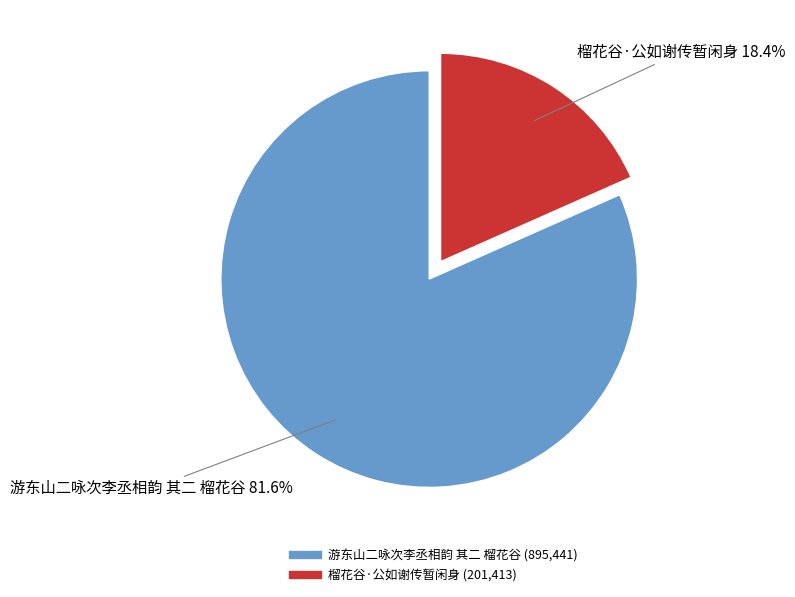

To the nearest percent, what portion does 游东山二咏次李丞相韵 其二 榴花谷 represent?

82%